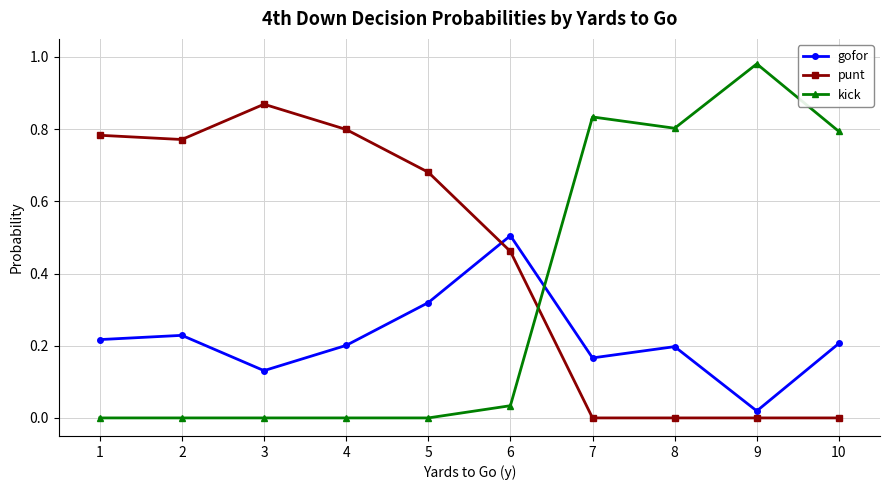

Where is the first local minimum for gofor?

3